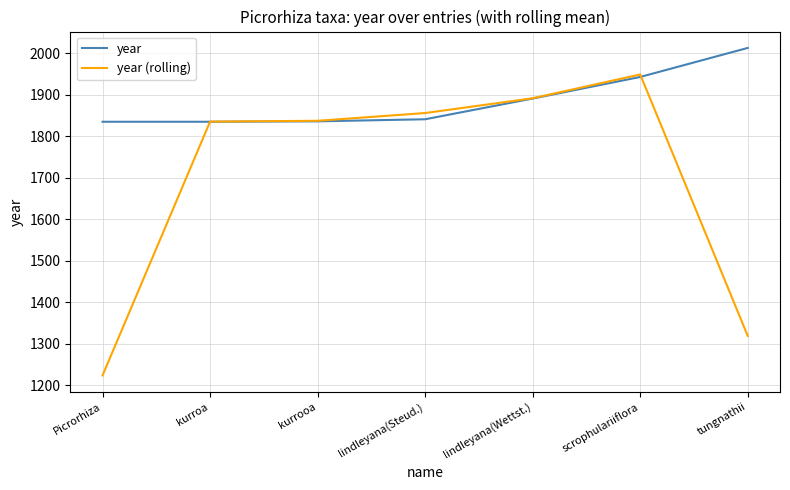

What is the sum of the year (rolling) values at kurrooa and scrophulariiflora?

3786.3